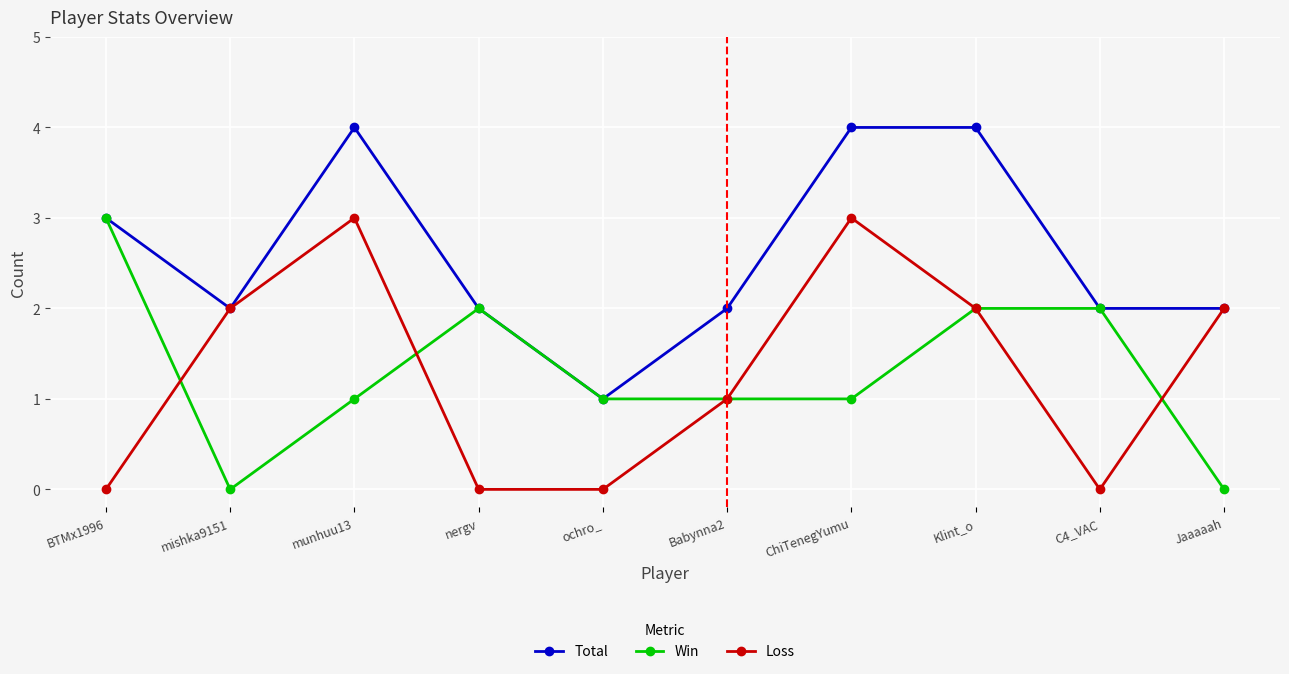

What is the label of the 3rd point from the left?

munhuu13